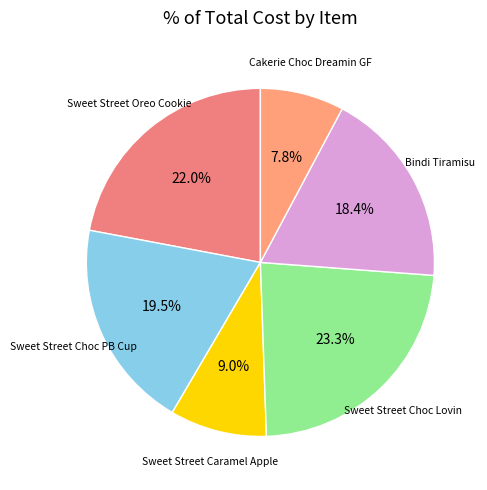

How many slices are in this pie chart?

6